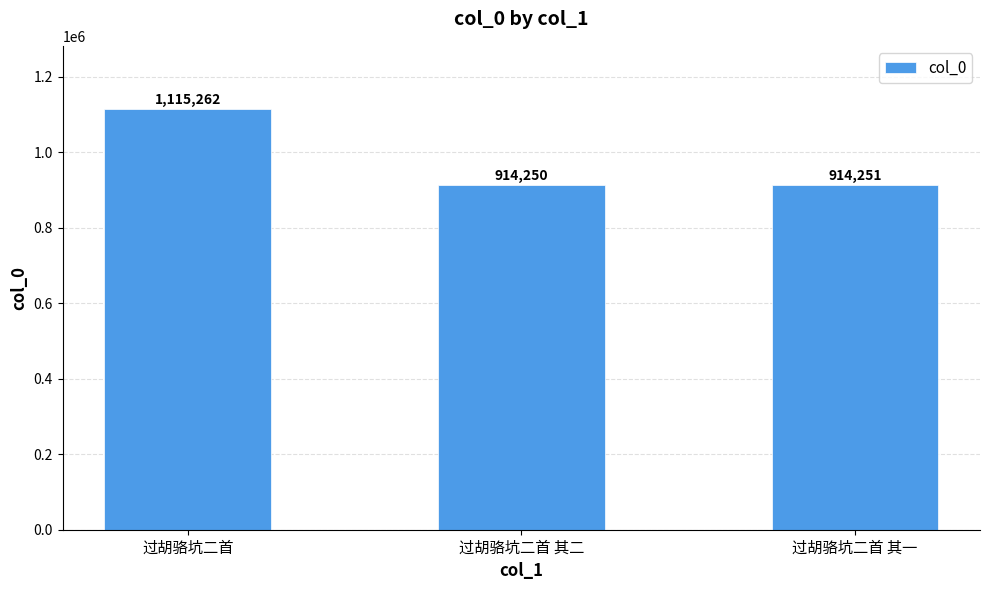

List the labels in order of value, largest first.

过胡骆坑二首, 过胡骆坑二首 其一, 过胡骆坑二首 其二